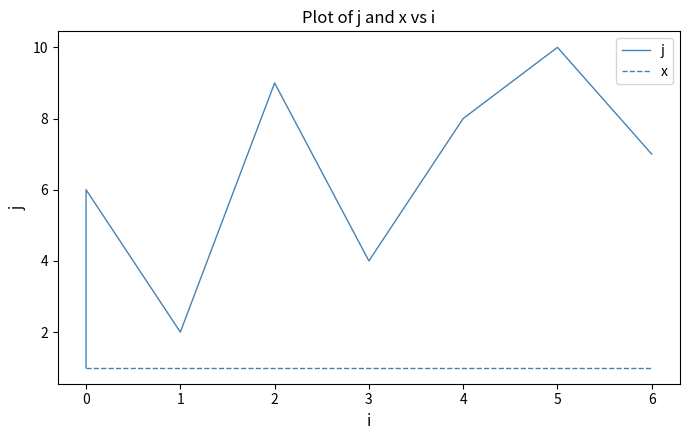

Rank the series by their maximum value, from lowest to highest.

x, j